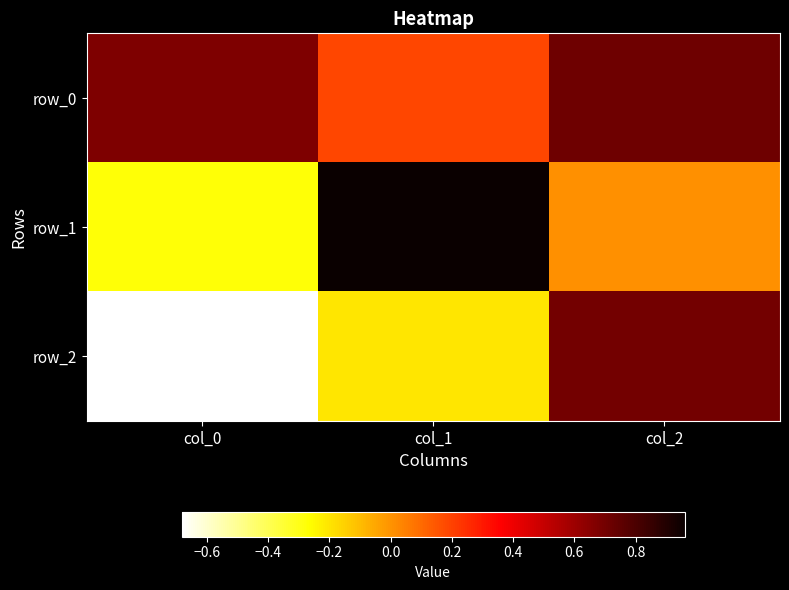

True or false: row_2 has a value of -1.0 at col_0.

False